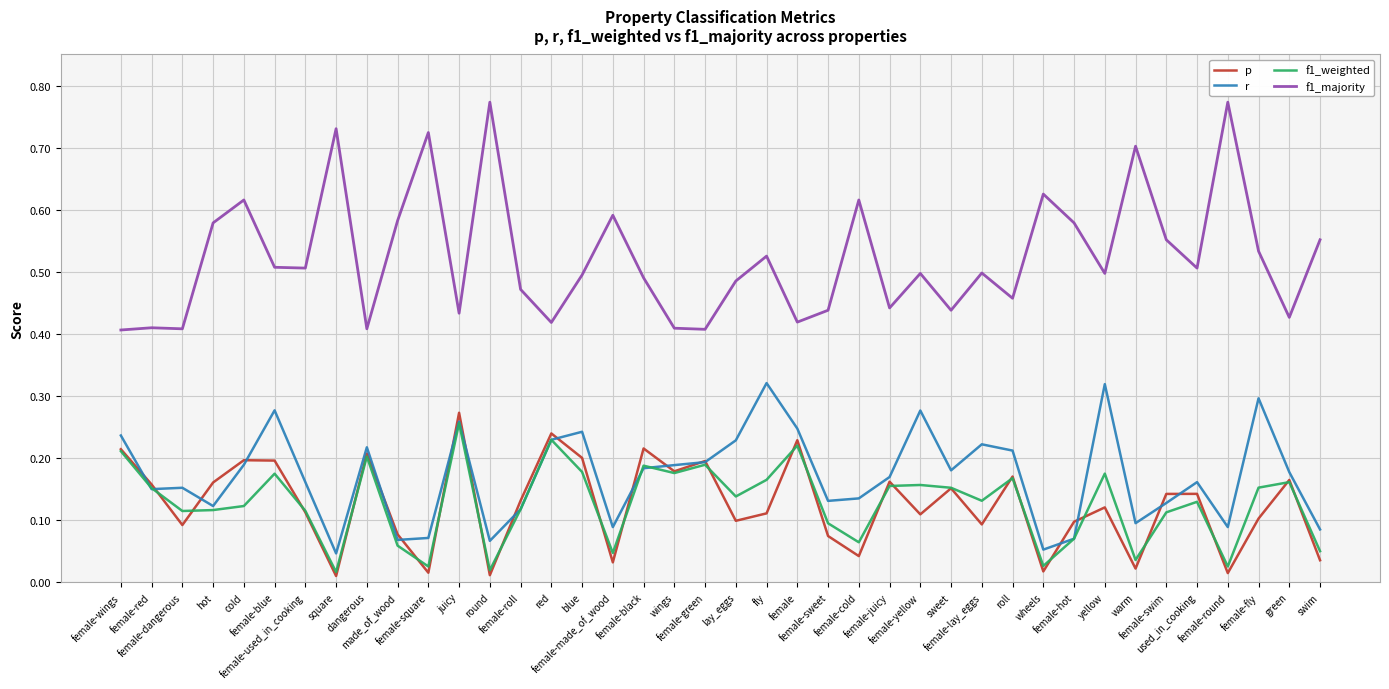

Which series has the largest total across all categories?

f1_majority